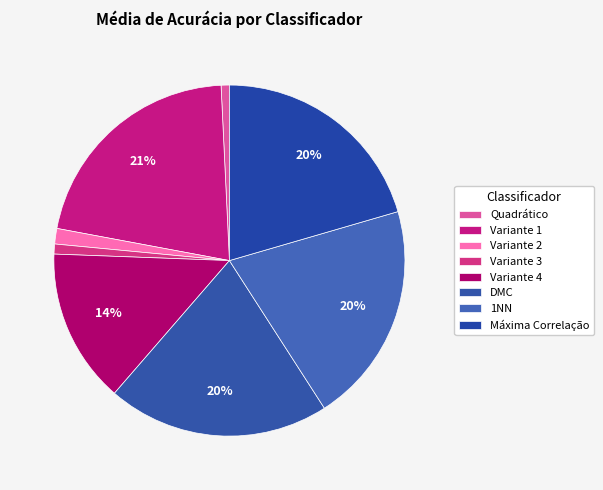

How many slices are in this pie chart?

8